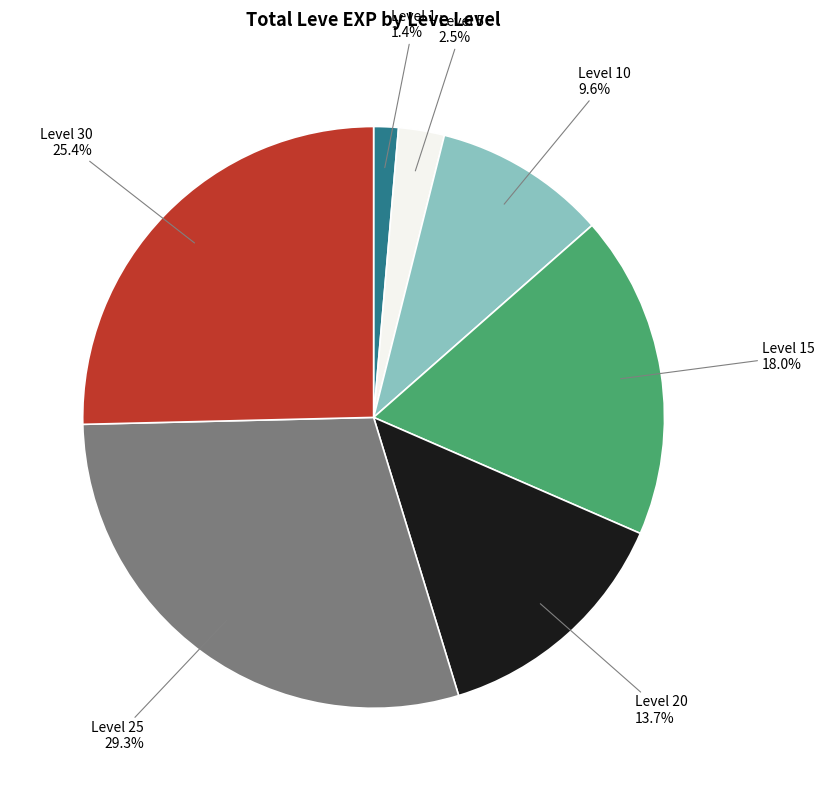

Rank the categories by value from highest to lowest.

Level 25, Level 30, Level 15, Level 20, Level 10, Level 5, Level 1